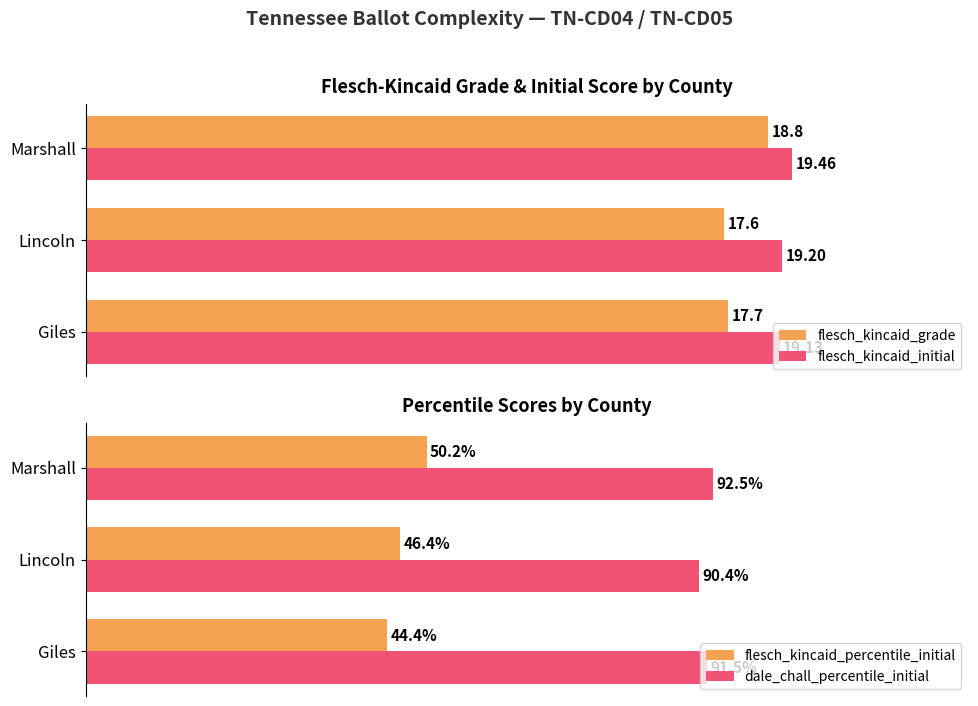

Which series has the largest total across all categories?

dale_chall_percentile_initial